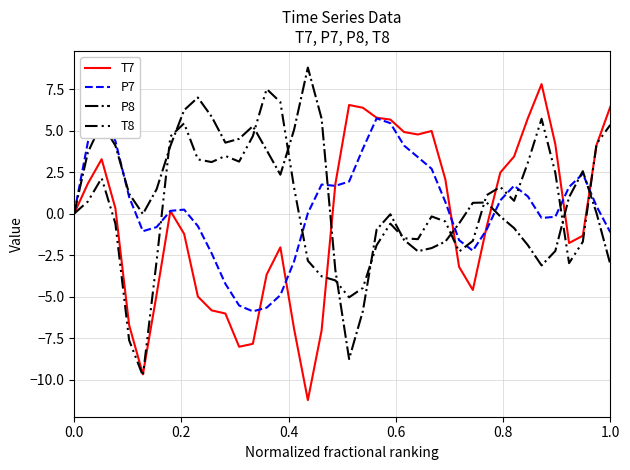

What is the maximum value for P8?

8.8